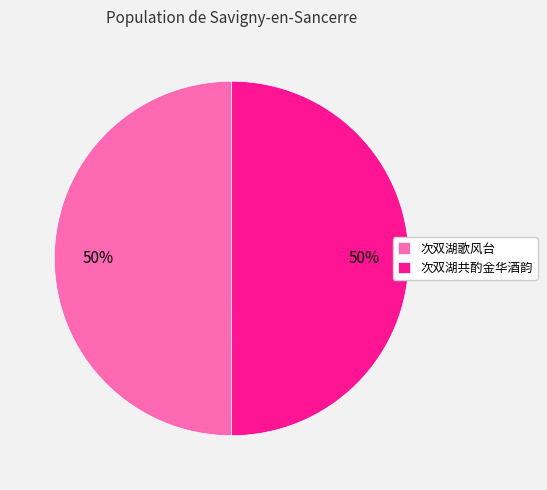

What is the ratio of the value at 次双湖共酌金华酒韵 to the value at 次双湖歌风台?

1.0